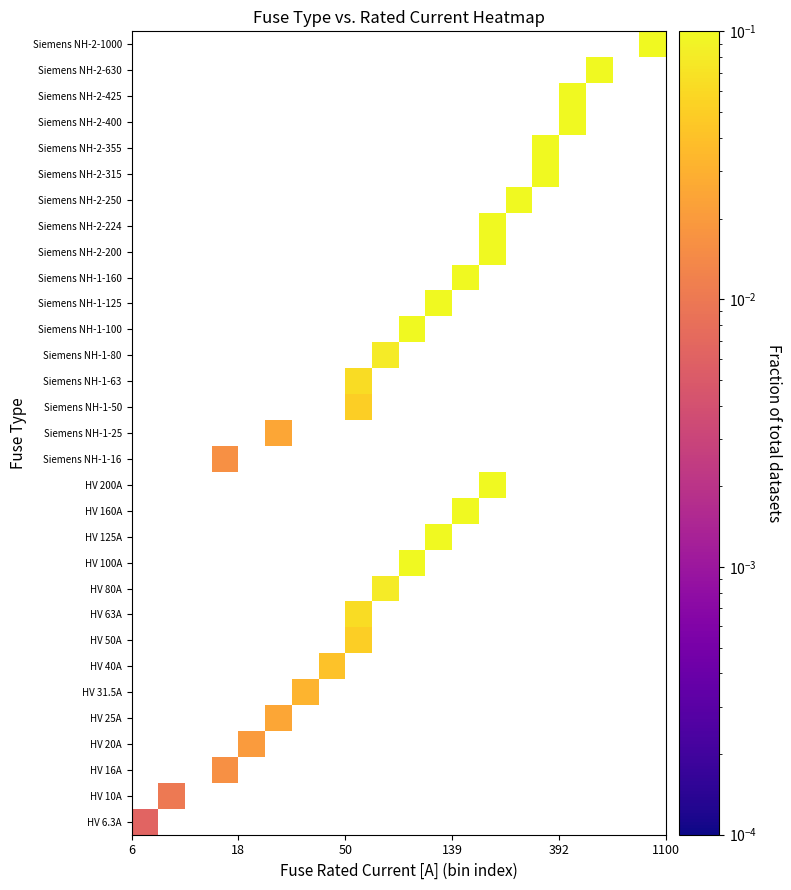

How many data points does each series have?

20